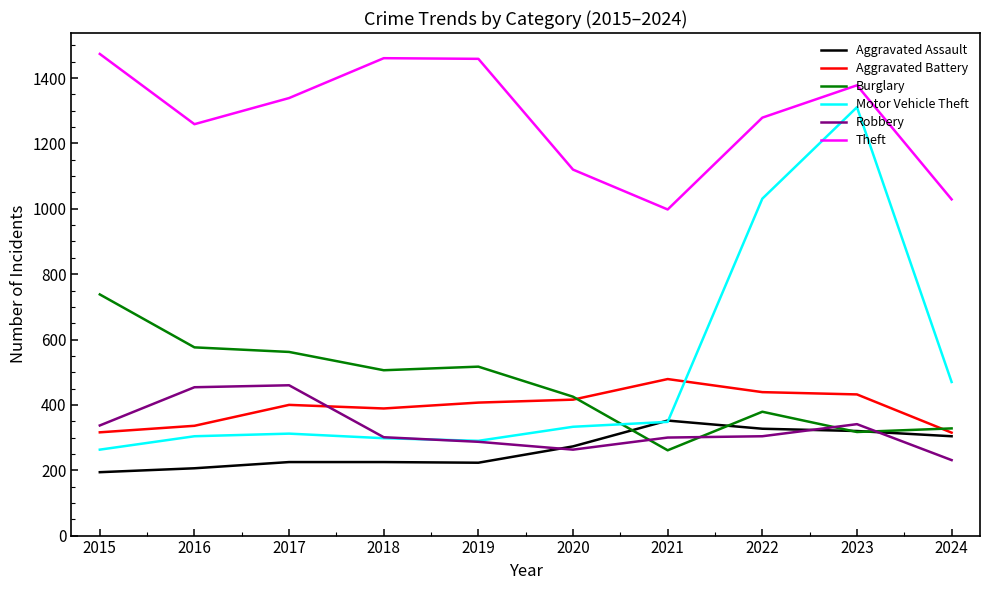

Which category has the lowest value in the Robbery series?

2024